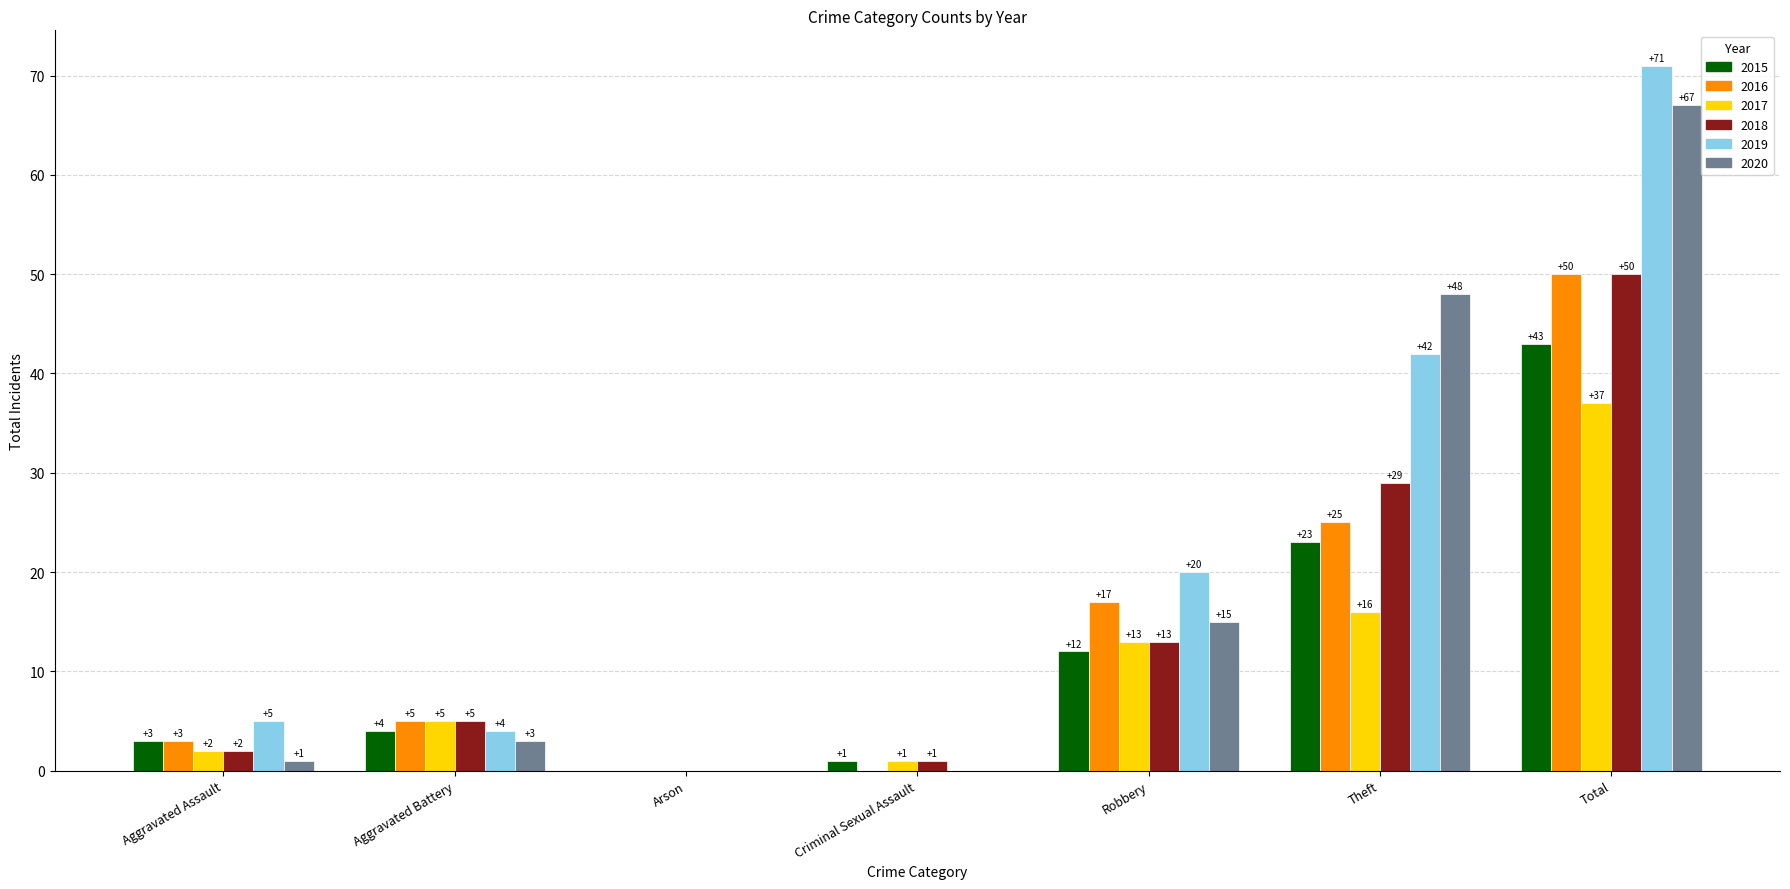

Which label corresponds to the largest value in the chart?

Total